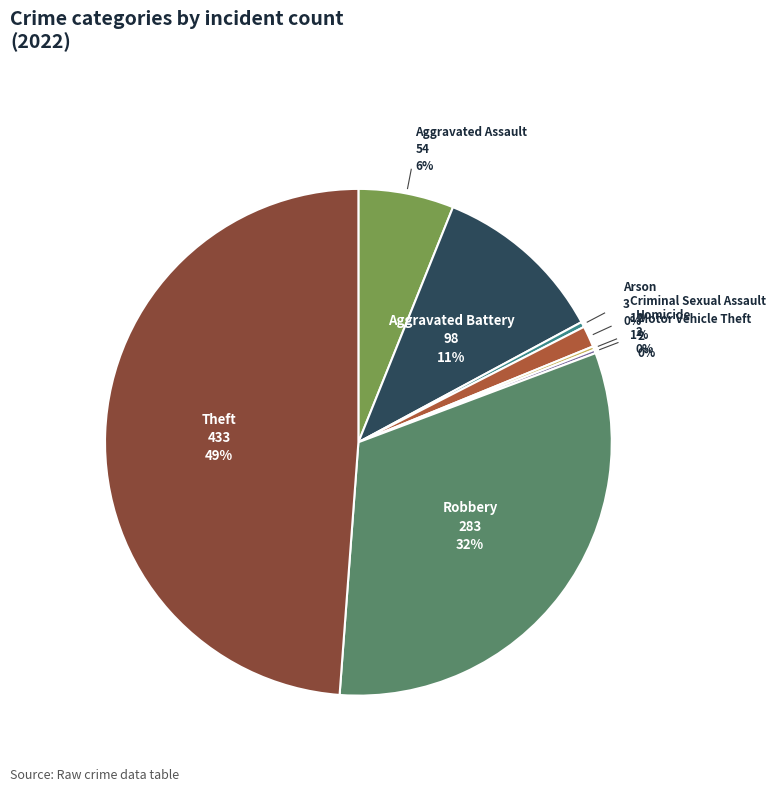

Does any single category account for the majority?

No